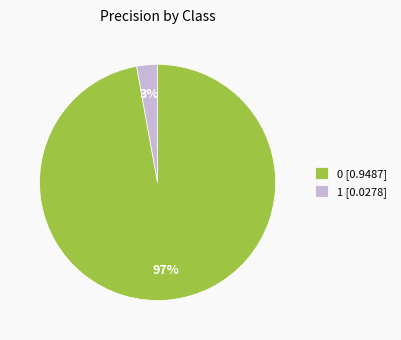

What is the smallest slice in the pie chart?

1